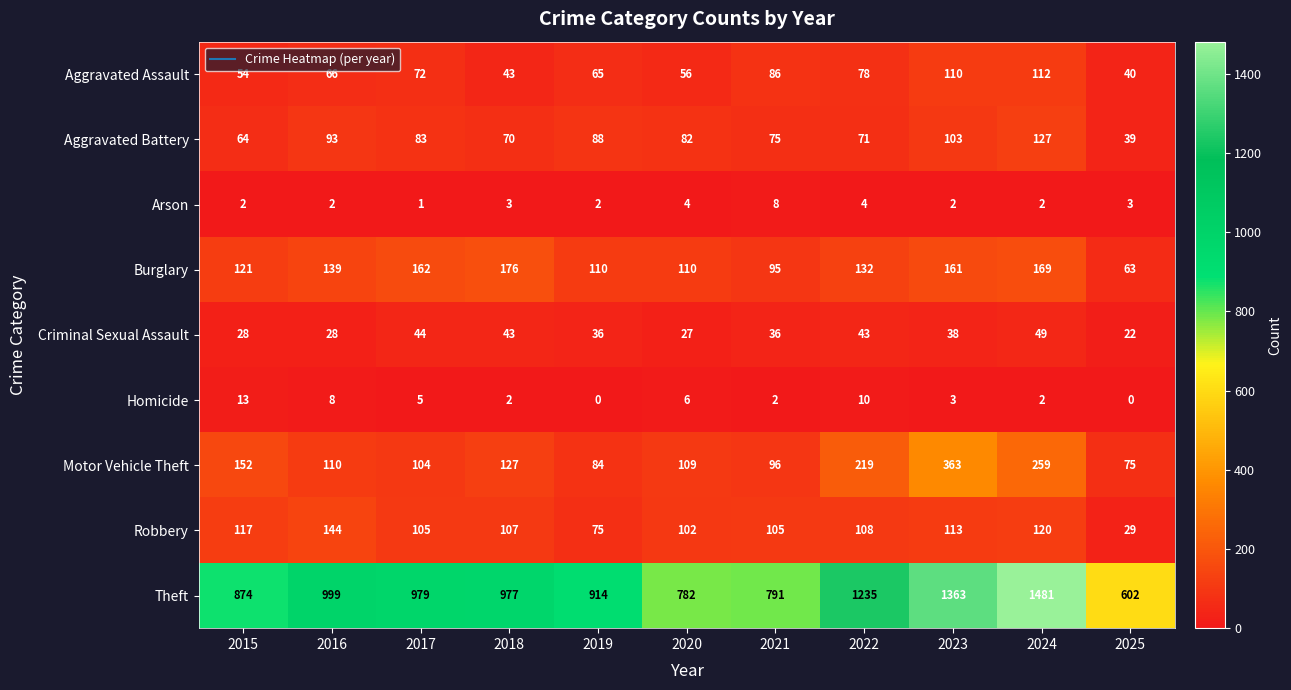

At which label does Aggravated Assault reach its peak?

2024